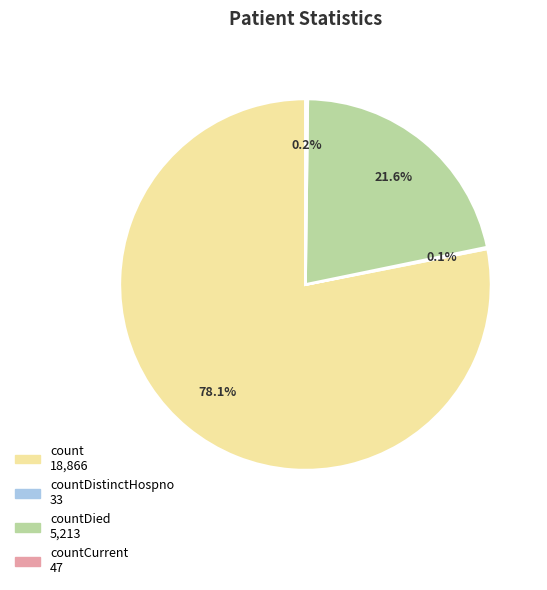

Does any single category account for the majority?

Yes